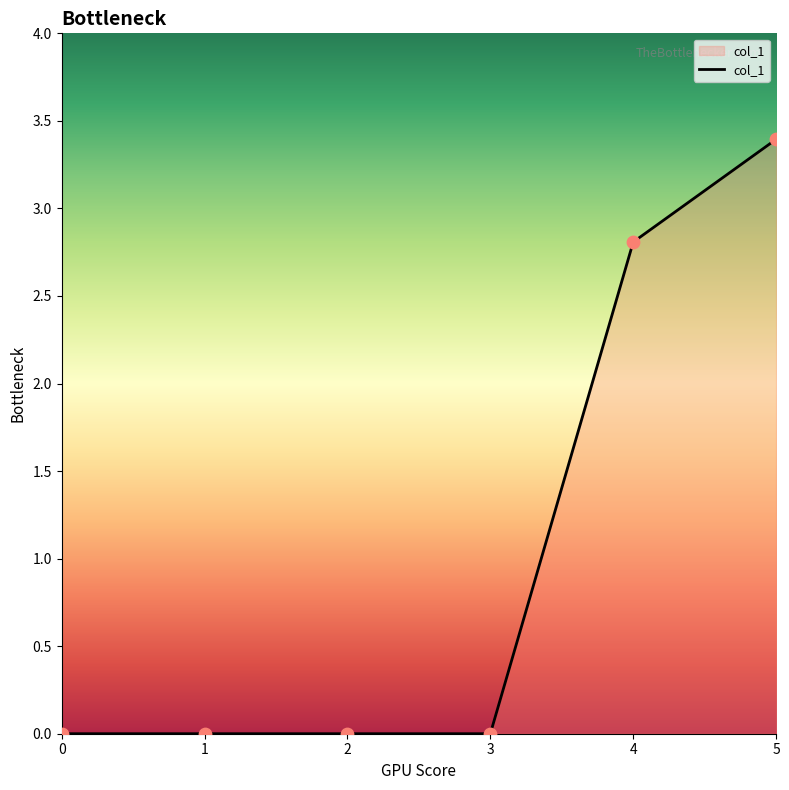

Between 4 and 0, which is larger?

4